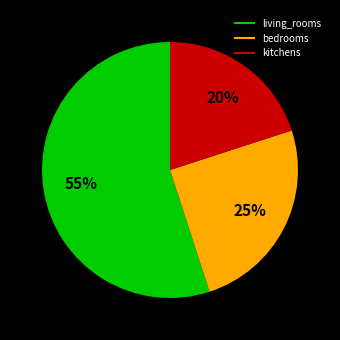

How many segments does this pie chart have?

3